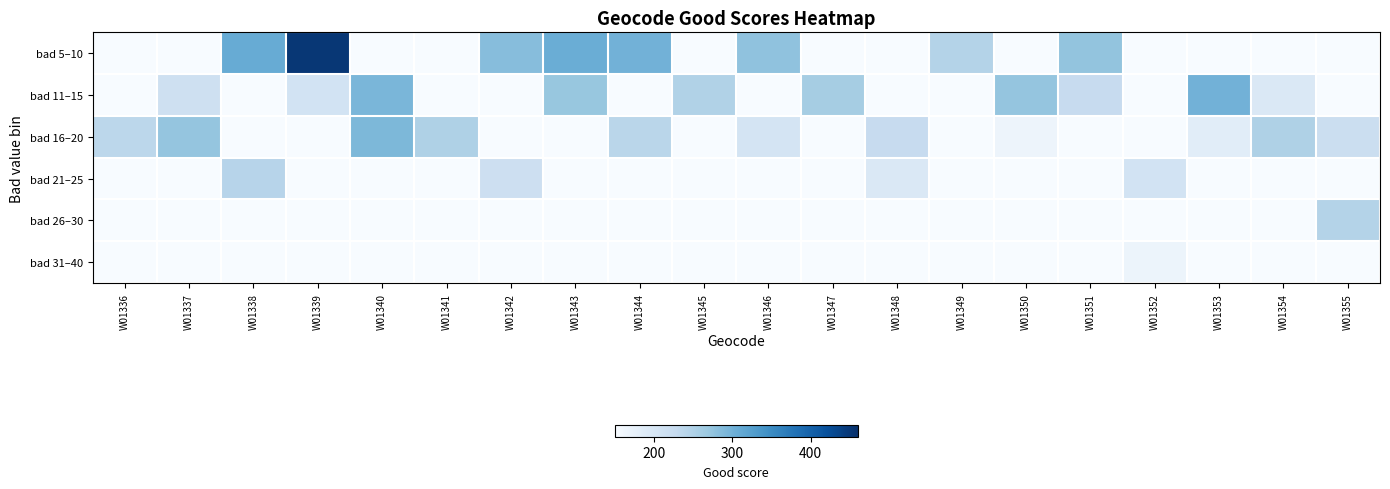

Rank the series by their maximum value, from lowest to highest.

bad 31–40, bad 21–25, bad 26–30, bad 16–20, bad 11–15, bad 5–10